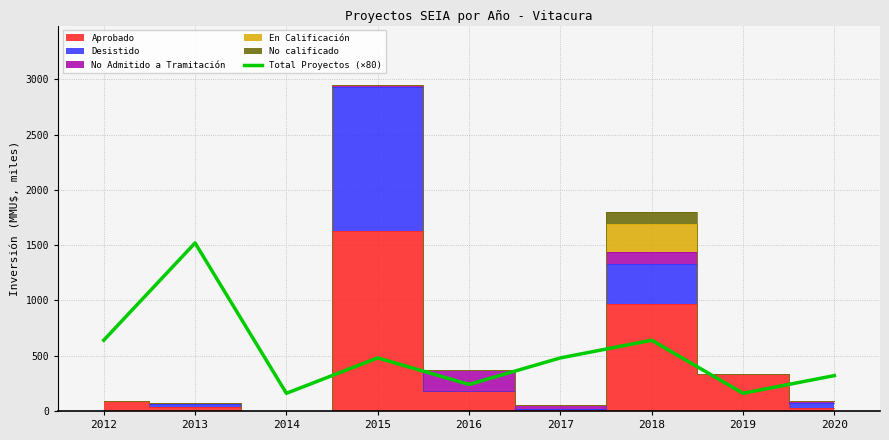

Does the chart display data point markers on the line(s)?

No